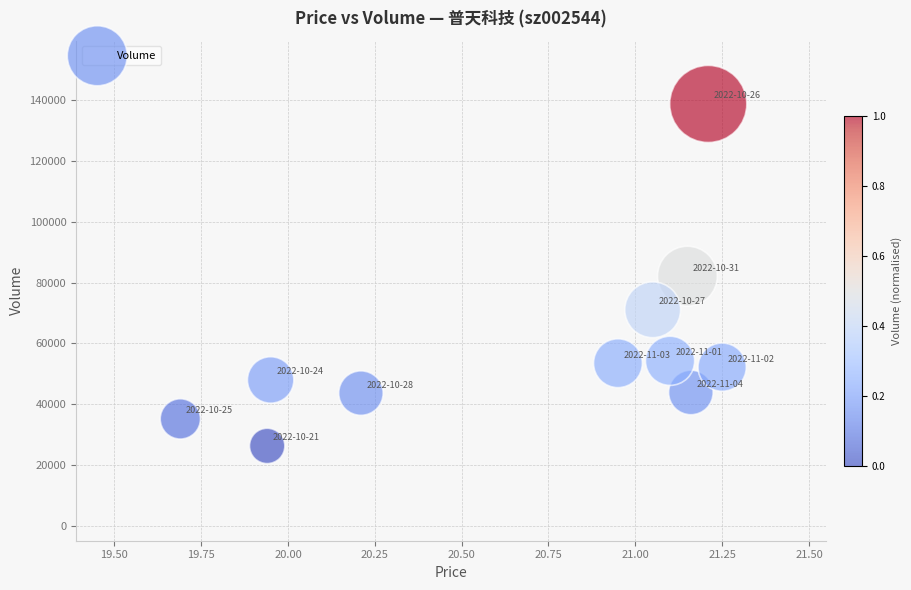

What is the average Y value?

58976